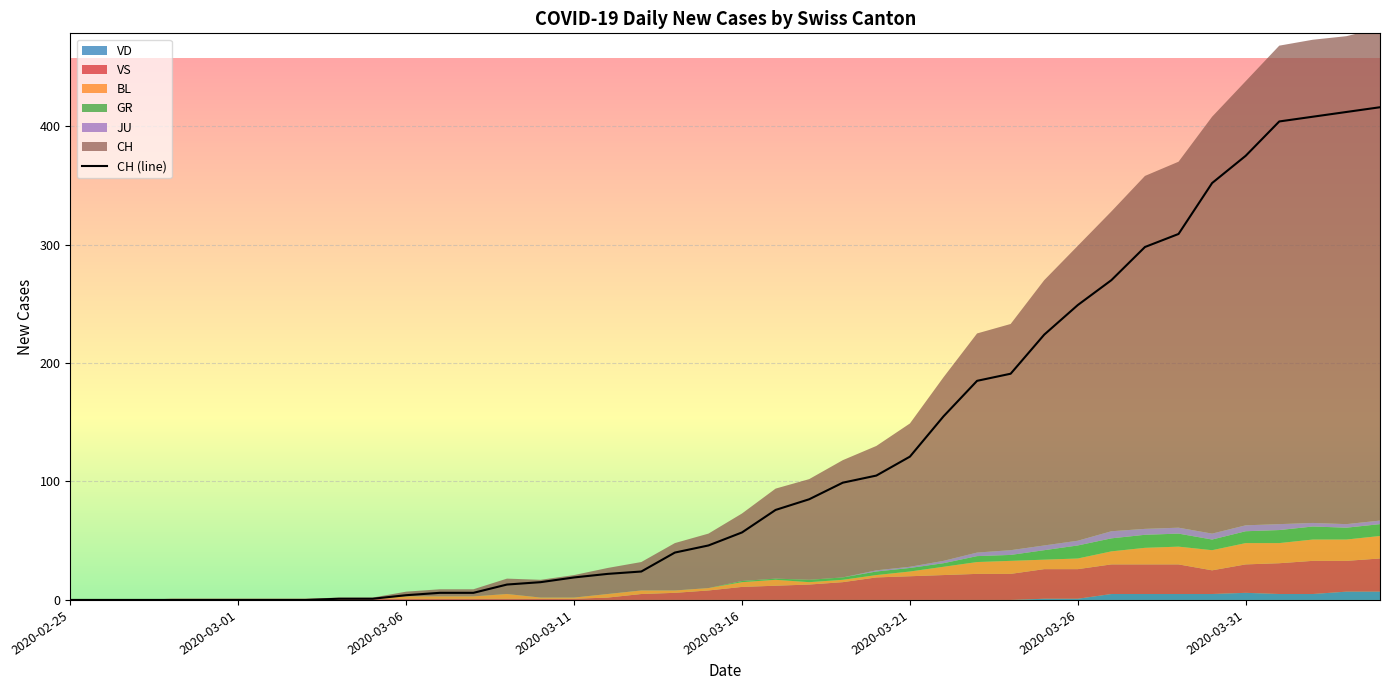

Rank the categories by JU value from lowest to highest.

2020-02-25, 2020-02-26, 2020-02-27, 2020-02-28, 2020-02-29, 2020-03-01, 2020-03-02, 2020-03-03, 2020-03-04, 2020-03-05, 2020-03-06, 2020-03-07, 2020-03-08, 2020-03-09, 2020-03-10, 2020-03-11, 2020-03-12, 2020-03-13, 2020-03-14, 2020-03-15, 2020-03-16, 2020-03-17, 2020-03-18, 2020-03-19, 2020-03-20, 2020-03-21, 2020-03-22, 2020-03-23, 2020-04-02, 2020-04-03, 2020-04-04, 2020-03-24, 2020-03-25, 2020-03-26, 2020-03-28, 2020-03-29, 2020-03-30, 2020-03-31, 2020-04-01, 2020-03-27